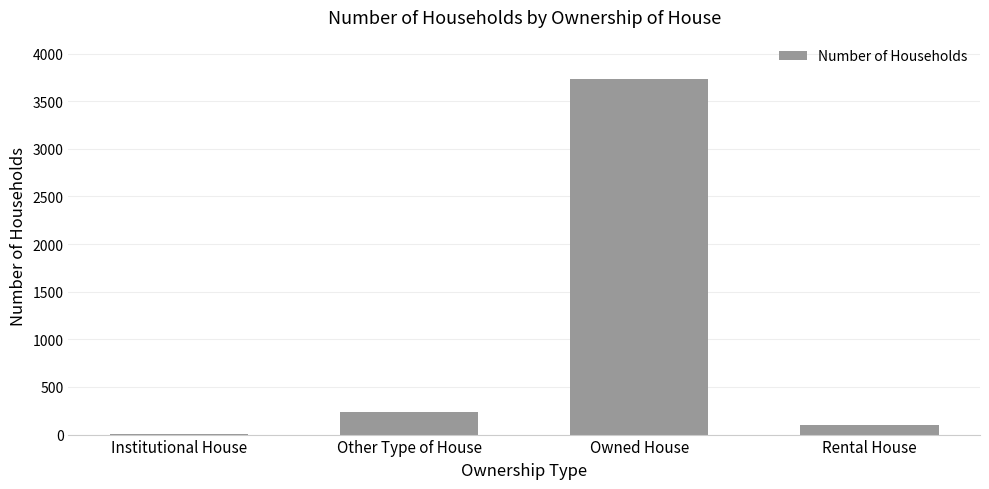

Does the chart contain stacked bars?

No